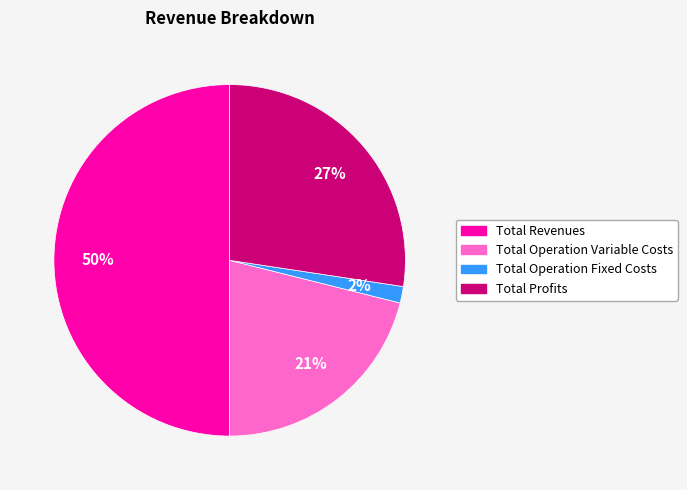

Is Total Operation Variable Costs the majority of the pie?

No